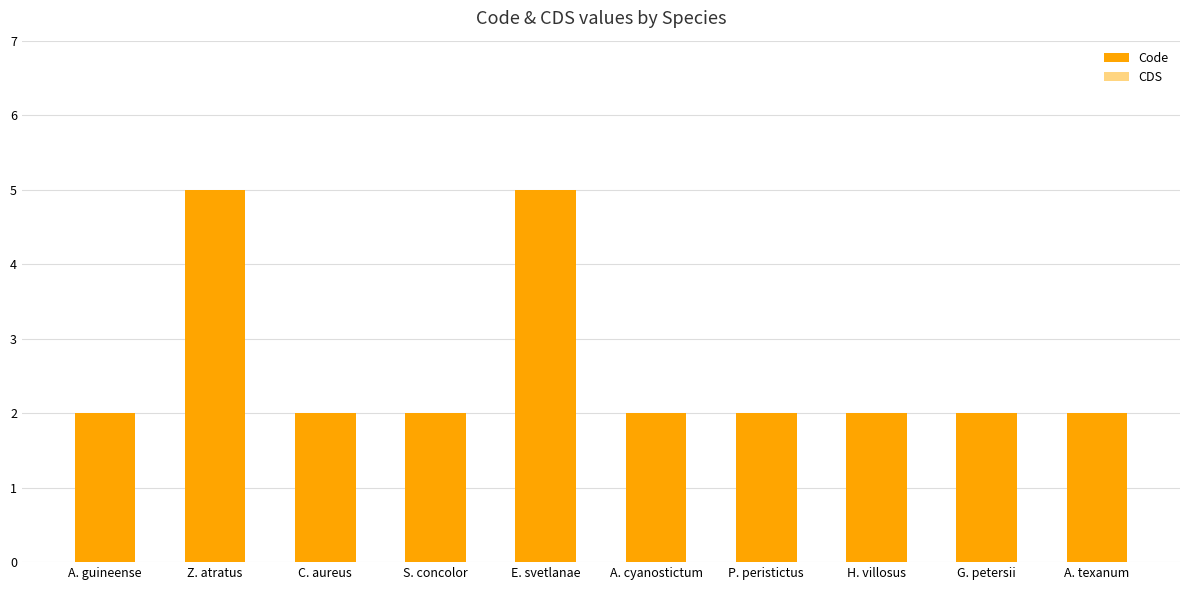

Reading left to right, list all the values displayed in this chart.

A. guineense=2	Z. atratus=5	C. aureus=2	S. concolor=2	E. svetlanae=5	A. cyanostictum=2	P. peristictus=2	H. villosus=2	G. petersii=2	A. texanum=2